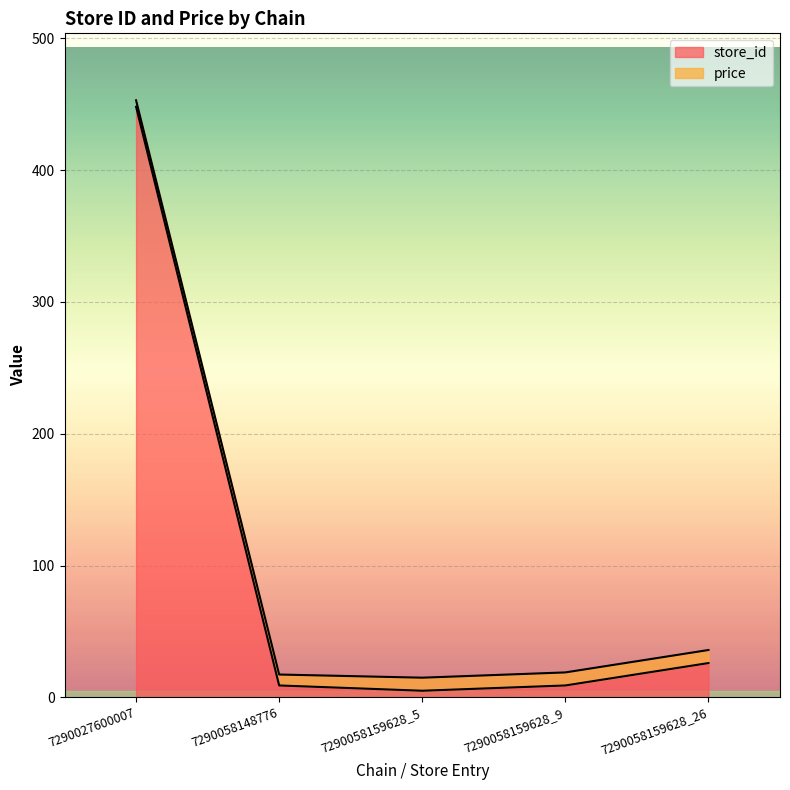

Rank the categories by value from lowest to highest.

7290058159628_5, 7290058148776, 7290058159628_9, 7290058159628_26, 7290027600007